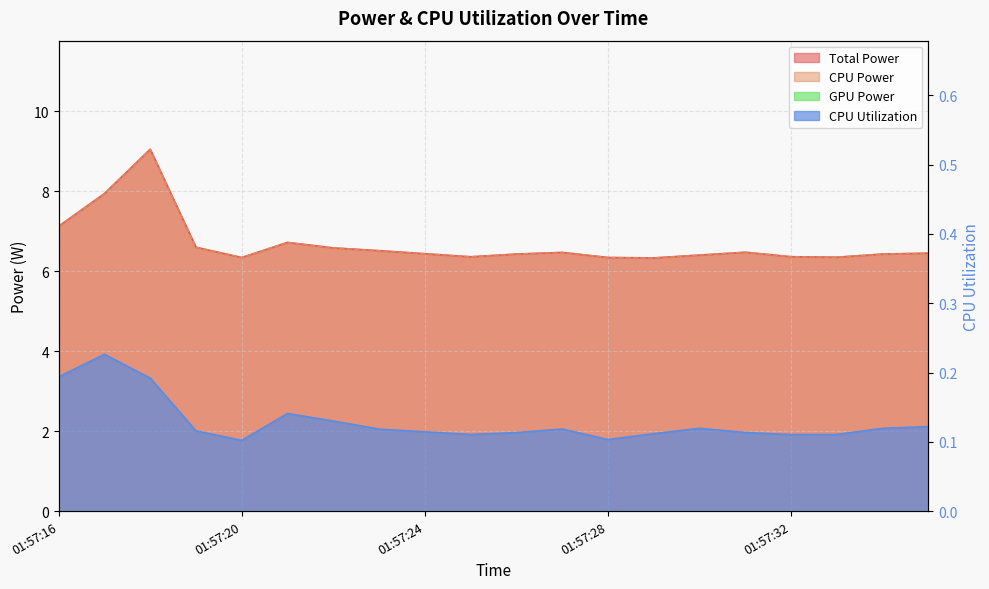

At 01:57:30, list the series in order from smallest to largest.

CPU Utilization, Total Power, CPU Power